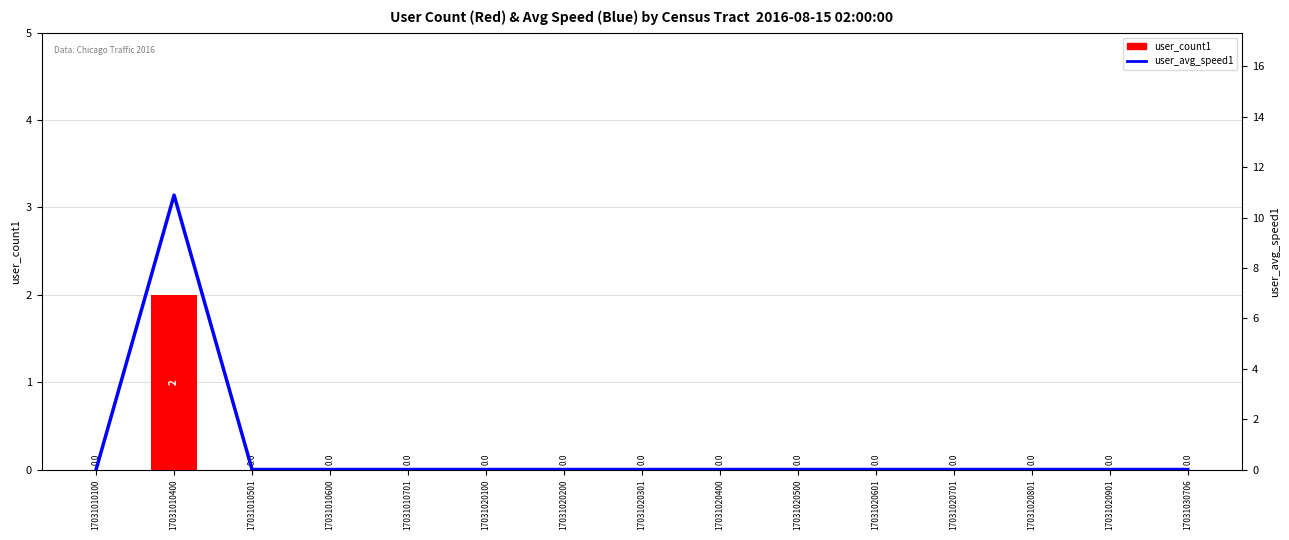

The user_count1 series shows 1.0 at 17031010600. True or false?

False